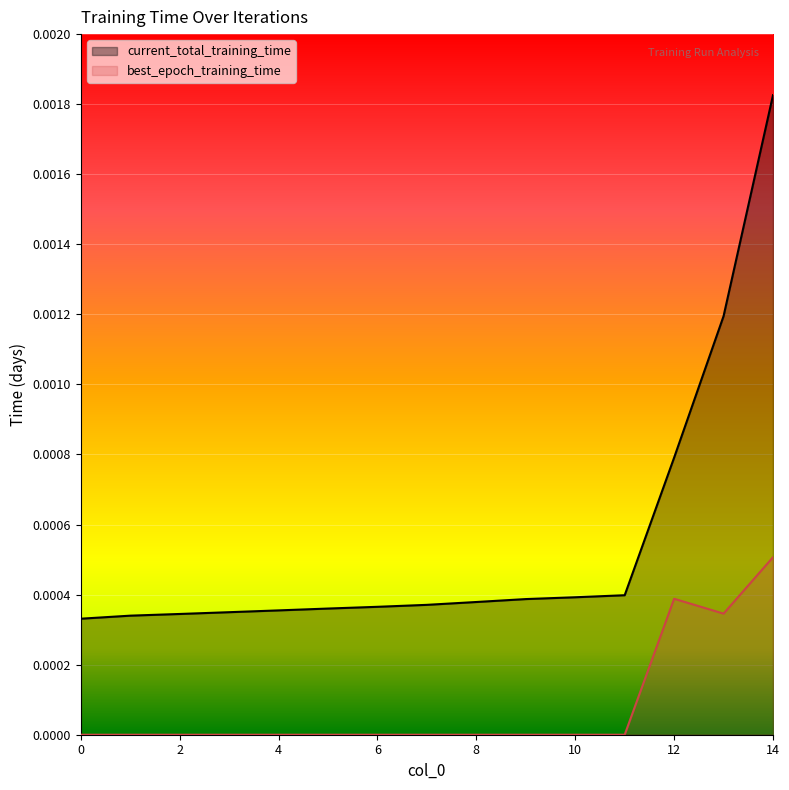

The value of current_total_training_time at 9 is 0.0. True or false?

True